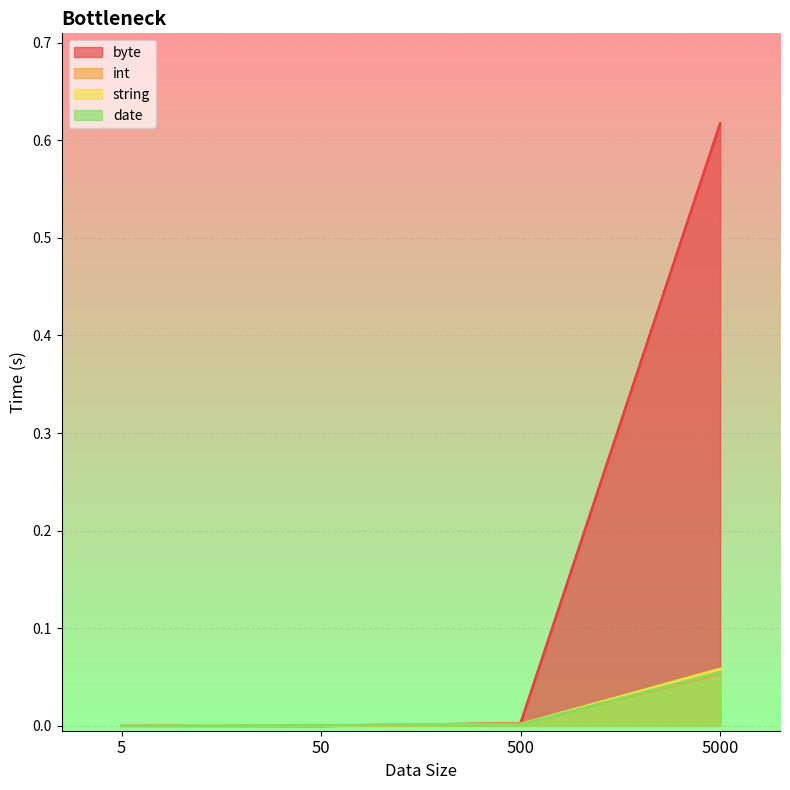

Which series changed the most between 5 and 50?

date